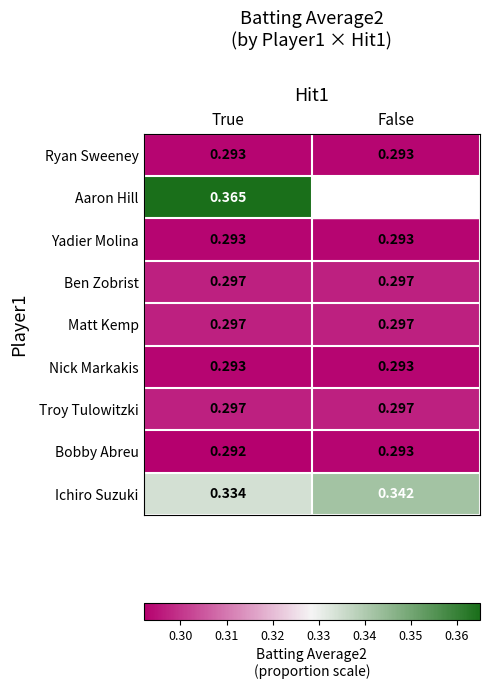

What is the maximum value shown in the chart?

0.4